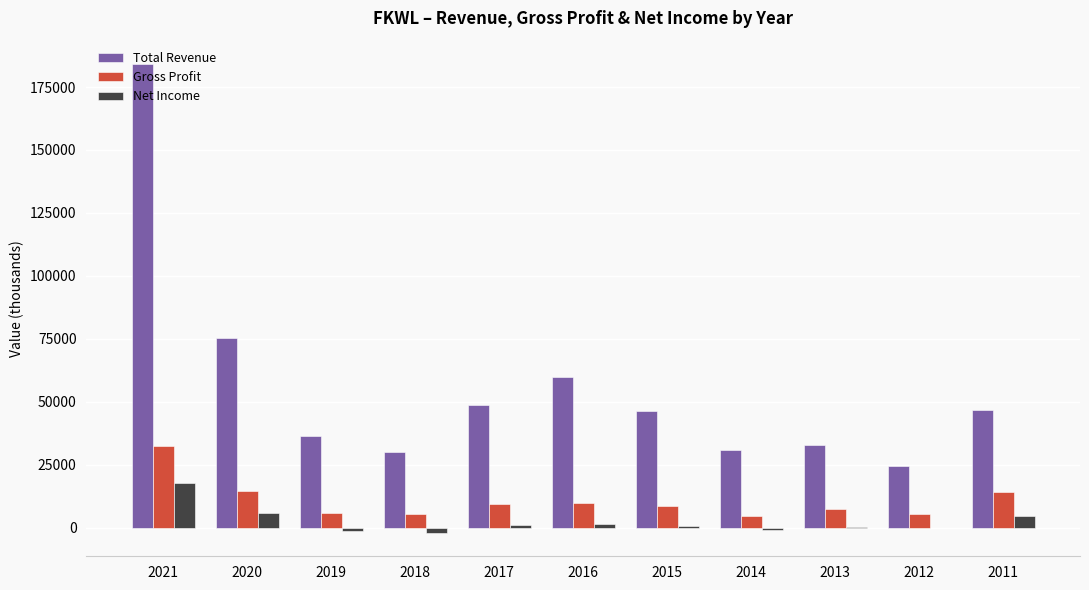

Count the number of categories in the chart.

11